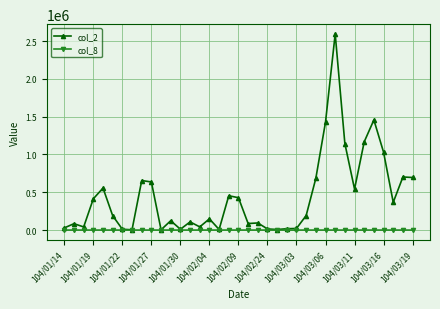

True or false: col_2 has more than 1 points higher than both neighbors.

True